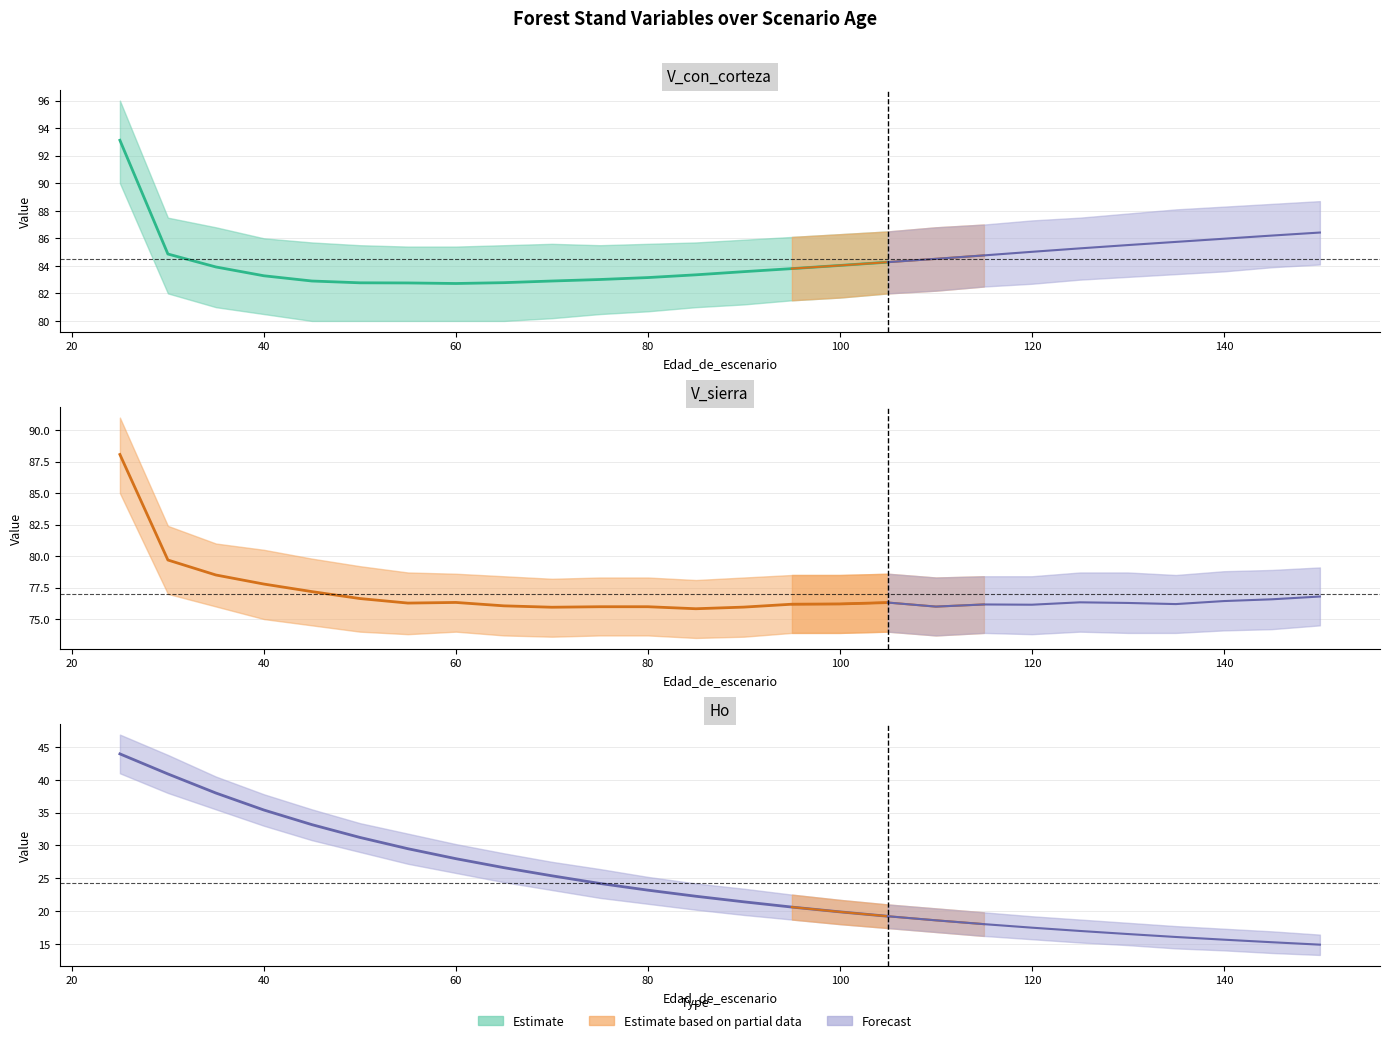

What is the difference between the maximum and second lowest values in the Ho series?

28.7